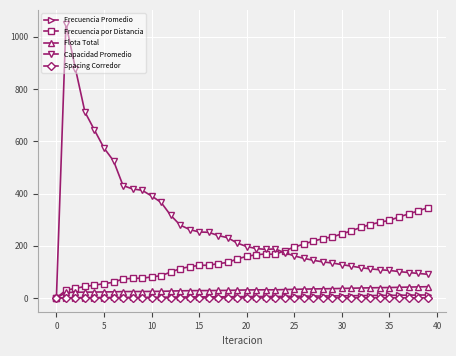

Which series has the largest range (max minus min)?

Capacidad Promedio